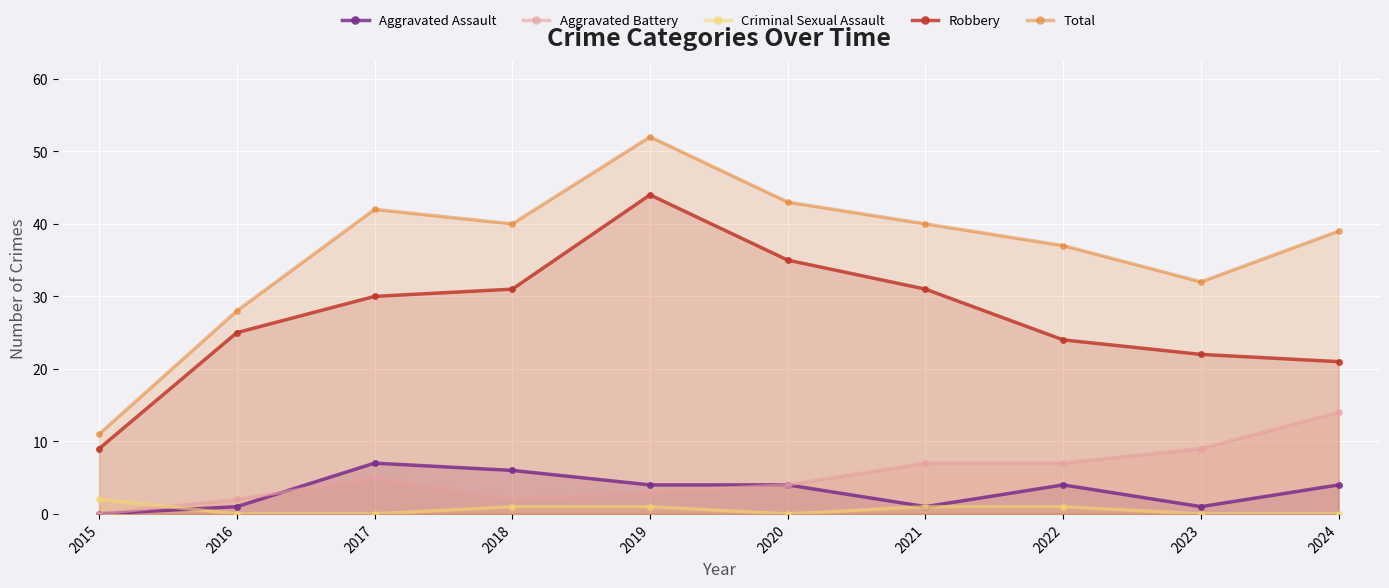

Rank the series by their maximum value, from highest to lowest.

Total, Robbery, Aggravated Battery, Aggravated Assault, Criminal Sexual Assault